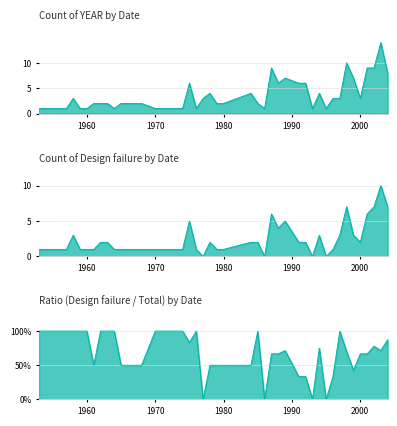

What are all the series names shown in the legend?

Count of YEAR, Count of Design failure, Ratio